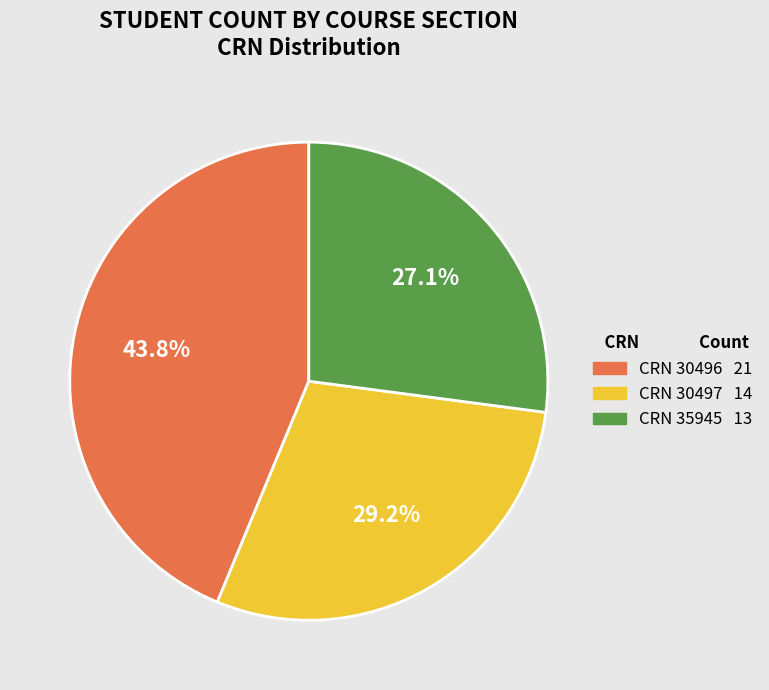

How many segments does this pie chart have?

3